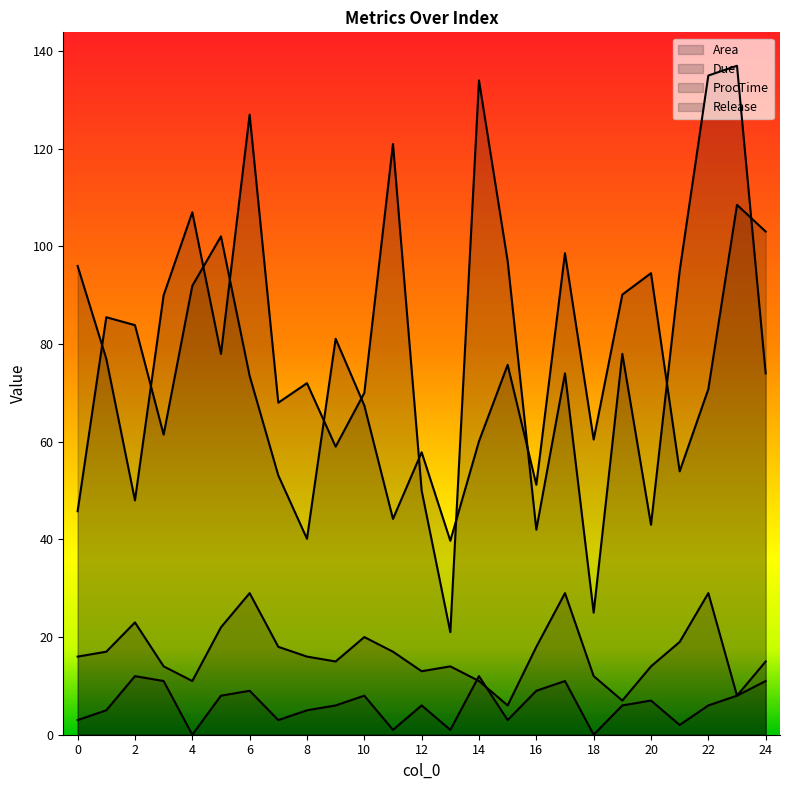

What is the maximum value shown in the chart?

137.0